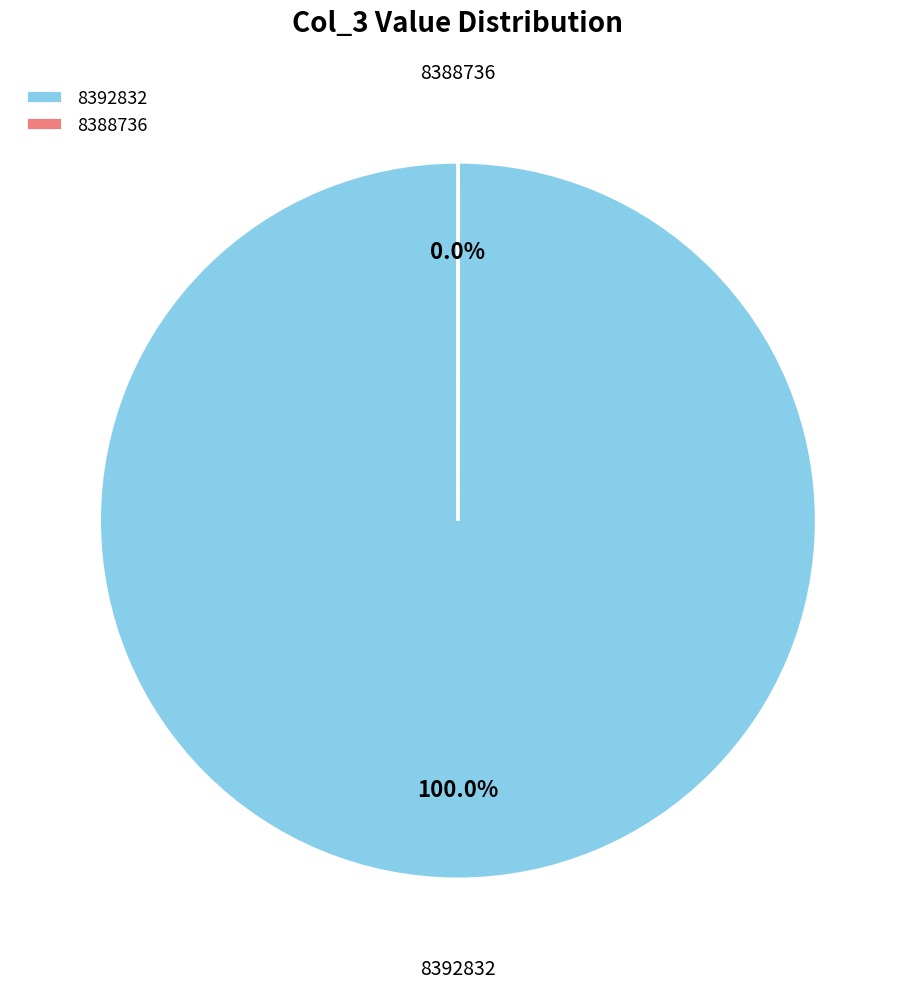

Is there a majority slice in this chart?

Yes